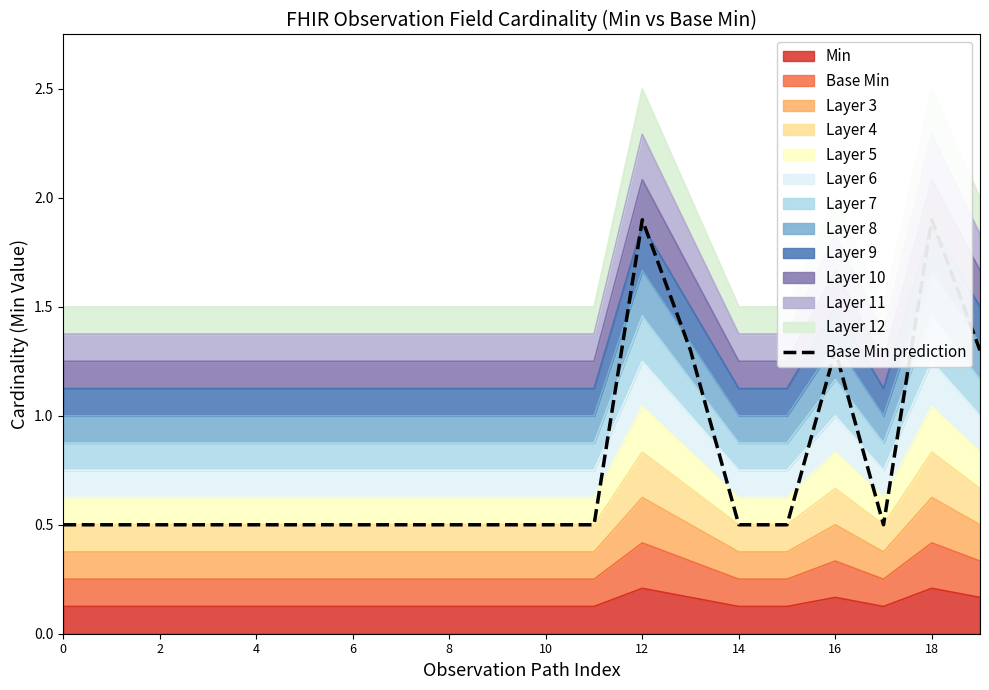

What is the difference between the second highest and second lowest values?

1.4